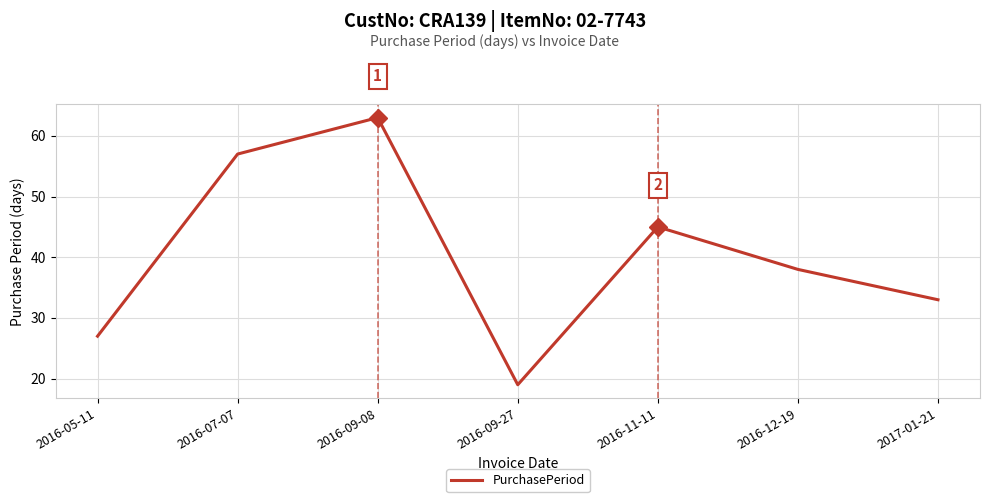

What is the difference between the second highest and second lowest values?

30